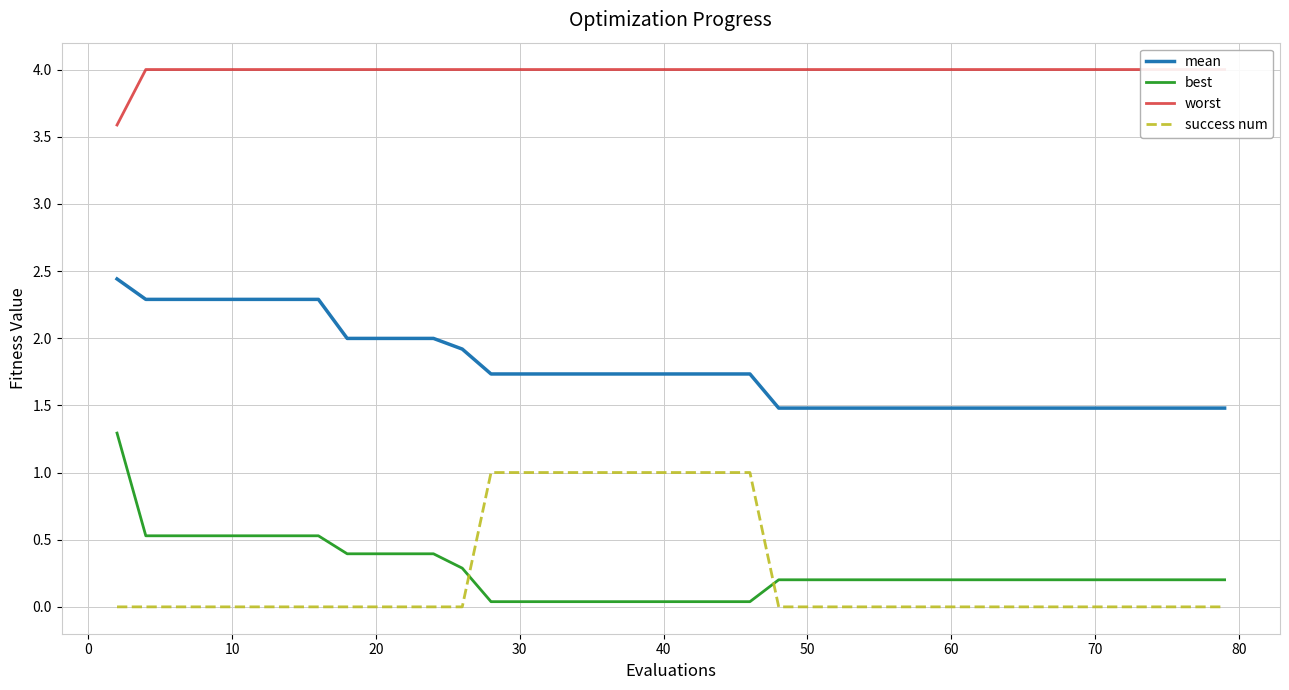

Reading left to right, extract all data points from this chart.

mean: 2.4	2.3	2.3	2.3	2.3	2.3	2.3	2.3	2.0	2.0	2.0	2.0	1.9	1.7	1.7	1.7	1.7	1.7	1.7	1.7	1.7	1.7	1.7	1.5	1.5	1.5	1.5	1.5	1.5	1.5	1.5	1.5	1.5	1.5	1.5	1.5	1.5	1.5	1.5	1.5
best: 1.3	0.5	0.5	0.5	0.5	0.5	0.5	0.5	0.4	0.4	0.4	0.4	0.3	0.0	0.0	0.0	0.0	0.0	0.0	0.0	0.0	0.0	0.0	0.2	0.2	0.2	0.2	0.2	0.2	0.2	0.2	0.2	0.2	0.2	0.2	0.2	0.2	0.2	0.2	0.2
worst: 3.6	4.0	4.0	4.0	4.0	4.0	4.0	4.0	4.0	4.0	4.0	4.0	4.0	4.0	4.0	4.0	4.0	4.0	4.0	4.0	4.0	4.0	4.0	4.0	4.0	4.0	4.0	4.0	4.0	4.0	4.0	4.0	4.0	4.0	4.0	4.0	4.0	4.0	4.0	4.0
success num: 0.0	0.0	0.0	0.0	0.0	0.0	0.0	0.0	0.0	0.0	0.0	0.0	0.0	1.0	1.0	1.0	1.0	1.0	1.0	1.0	1.0	1.0	1.0	0.0	0.0	0.0	0.0	0.0	0.0	0.0	0.0	0.0	0.0	0.0	0.0	0.0	0.0	0.0	0.0	0.0